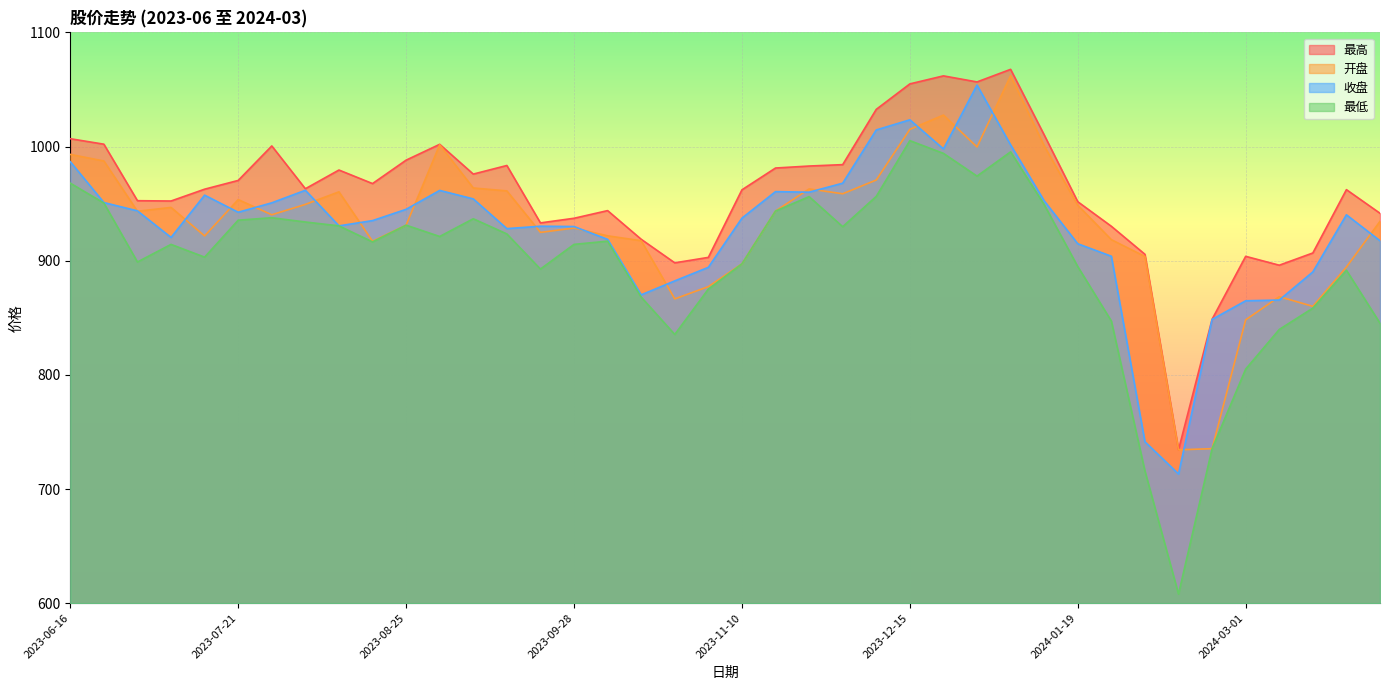

How many data points does each series have?

40